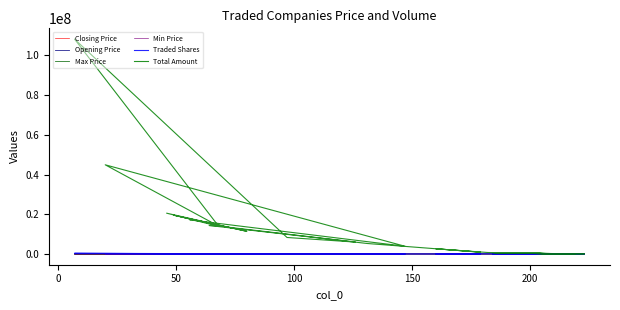

What is the value of the Total Amount point at the 15th from the left?

575895.0